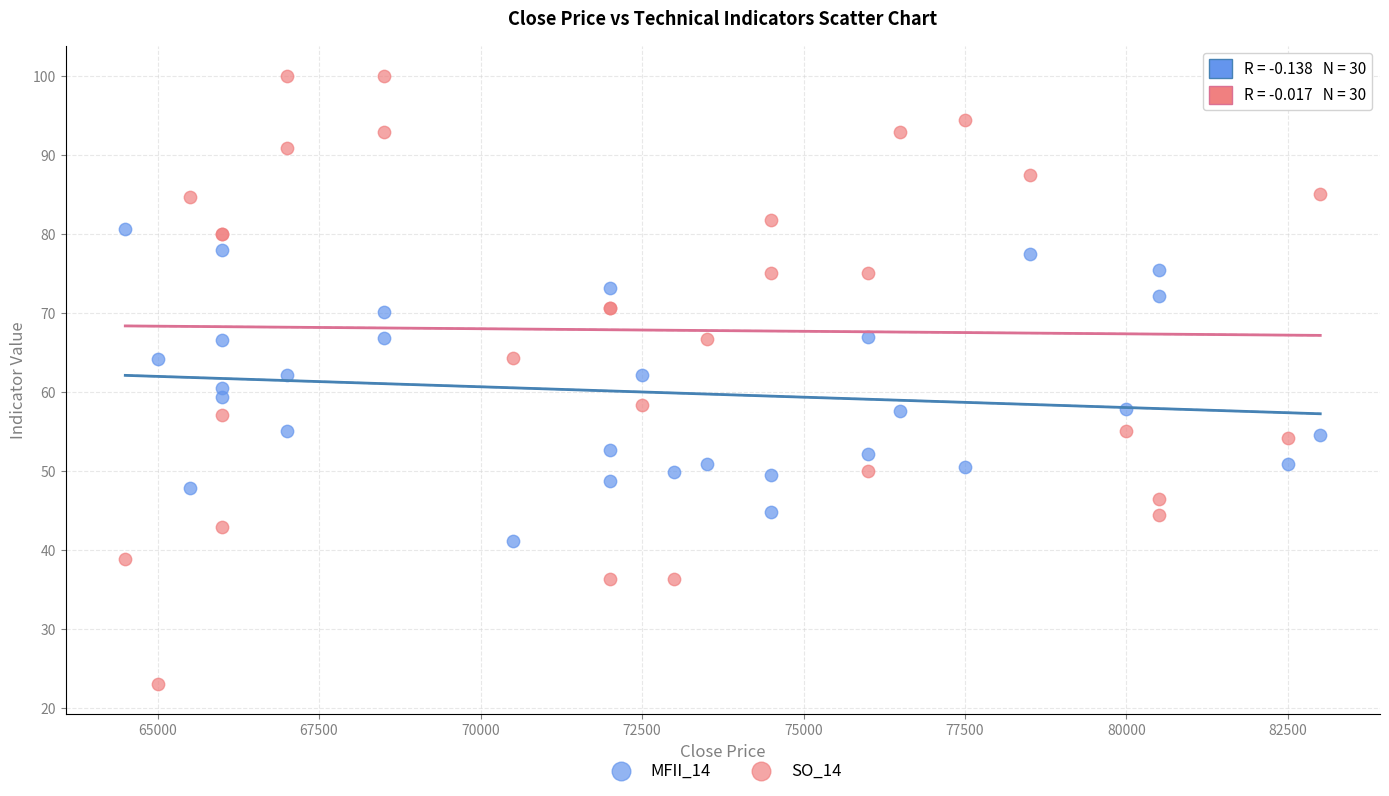

Which series reaches the maximum Y coordinate?

SO_14